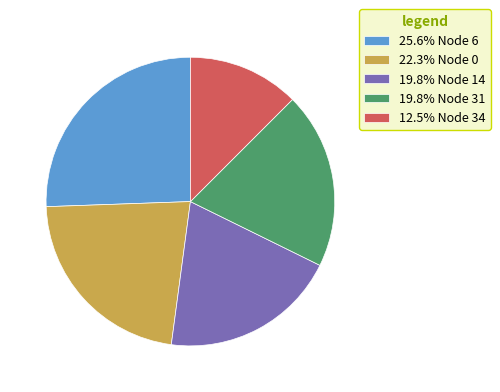

What is the ratio of the value at 19.8% Node 14 to the value at 25.6% Node 6?

0.8